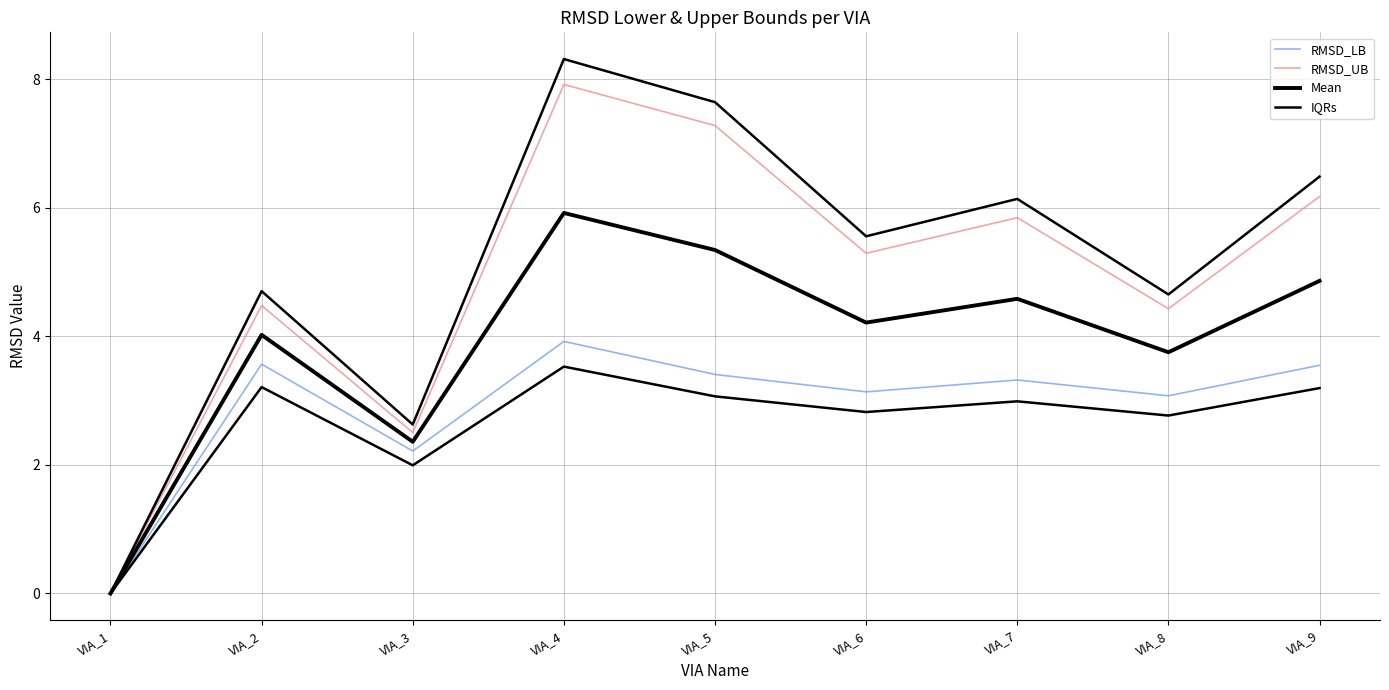

True or false: RMSD_UB has a value of 11.8 at VIA_4.

False